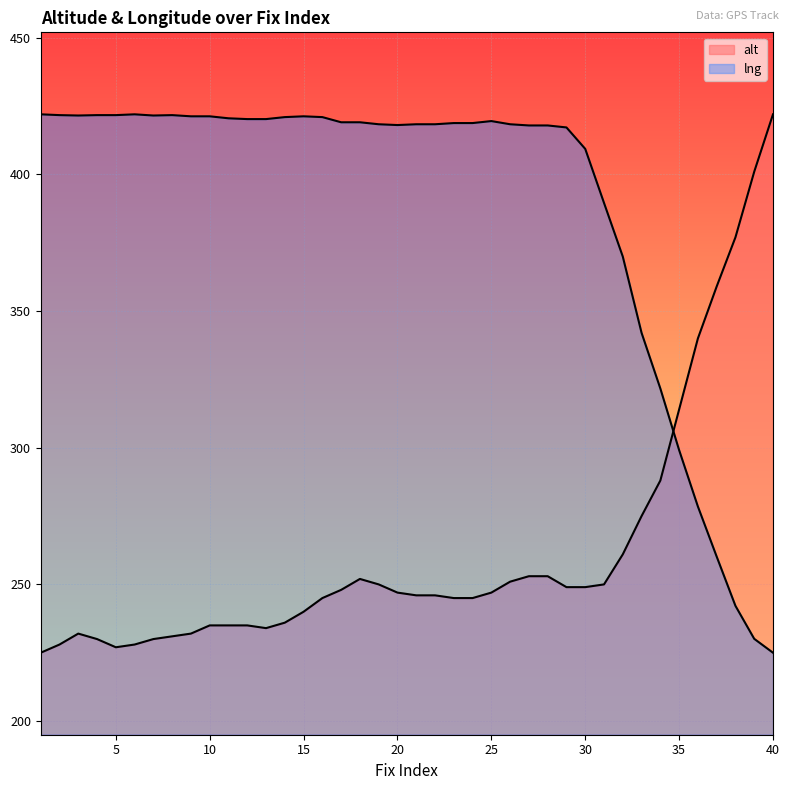

What is the maximum value shown in the chart?

422.0